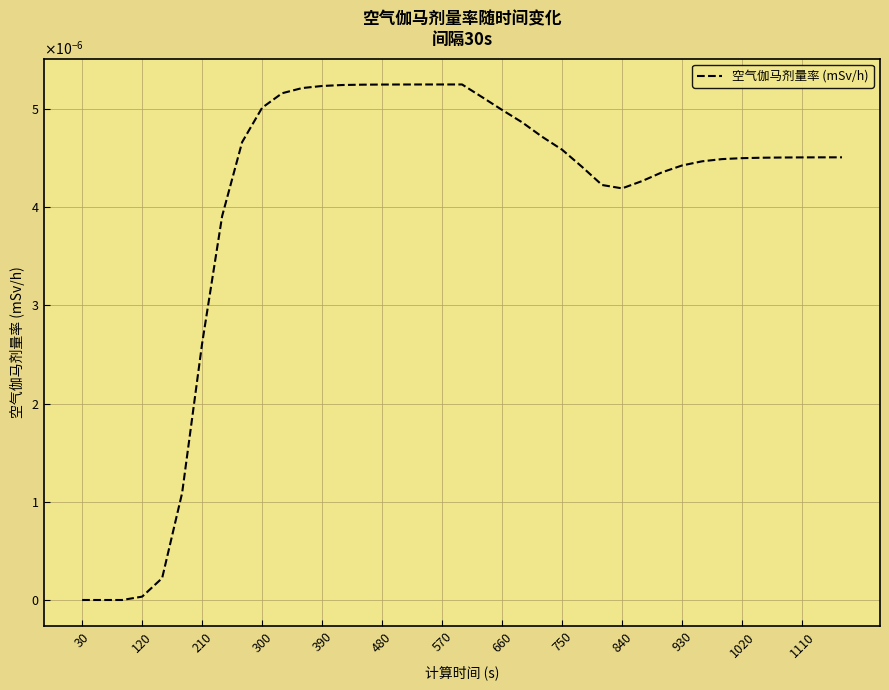

Is this an area chart (filled region under the line)?

No